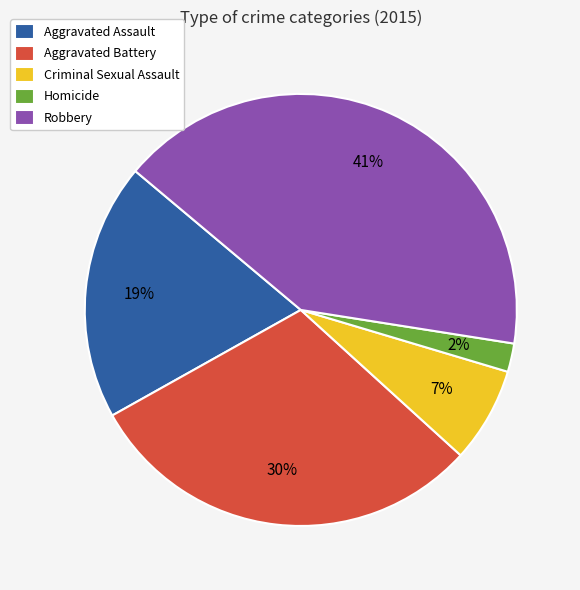

Does any single category account for the majority?

No